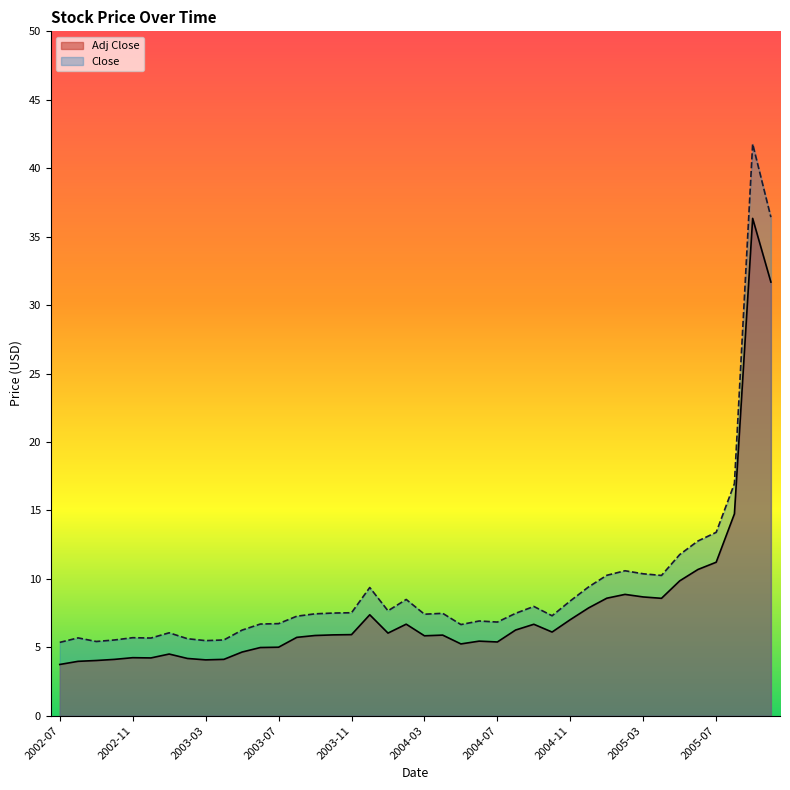

Reading right to left, what are all the values shown in this chart?

Adj Close: 31.7	36.3	14.7	11.2	10.7	9.9	8.6	8.7	8.9	8.6	7.9	7.0	6.1	6.7	6.3	5.4	5.5	5.2	5.9	5.8	6.7	6.0	7.4	5.9	5.9	5.9	5.7	5.0	5.0	4.7	4.1	4.1	4.2	4.5	4.2	4.2	4.1	4.0	4.0	3.7
Close: 36.4	41.8	17.0	13.4	12.8	11.8	10.2	10.4	10.6	10.3	9.4	8.4	7.3	8.0	7.5	6.8	6.9	6.7	7.5	7.4	8.5	7.7	9.4	7.5	7.5	7.4	7.3	6.7	6.7	6.3	5.5	5.5	5.6	6.1	5.7	5.7	5.5	5.4	5.7	5.4